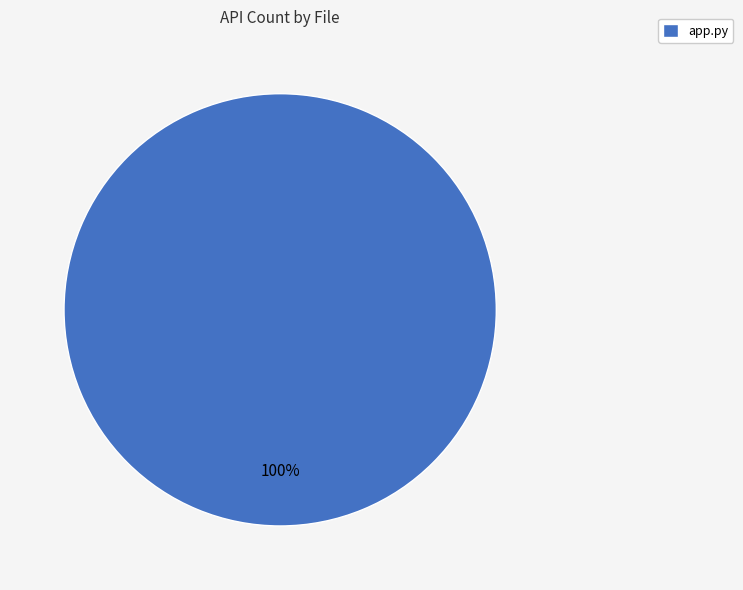

What percentage is the app.py slice, to the nearest percent?

100%